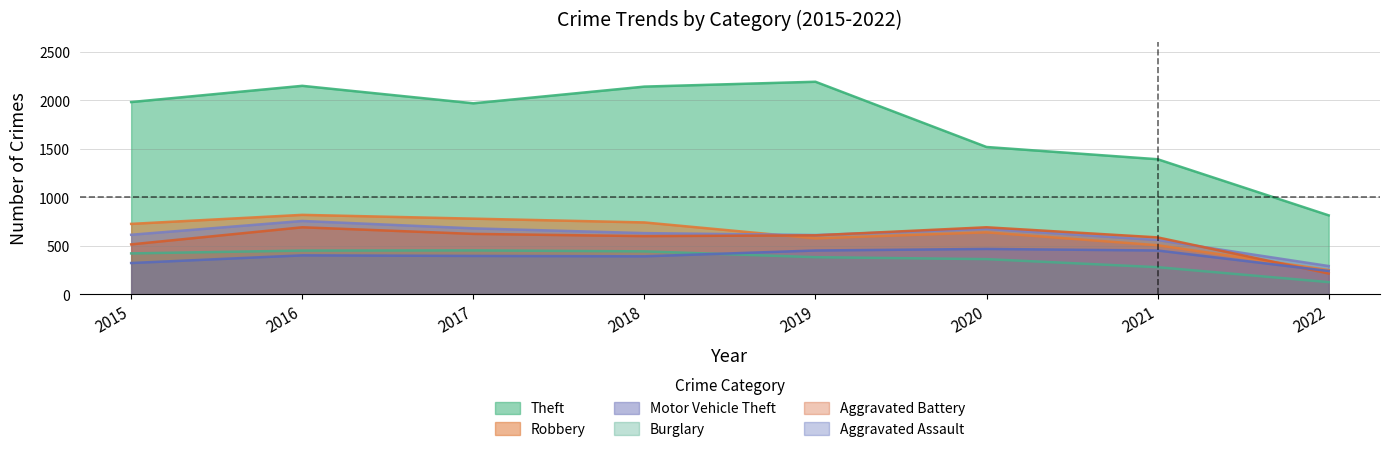

Does the chart display data point markers on the line(s)?

No